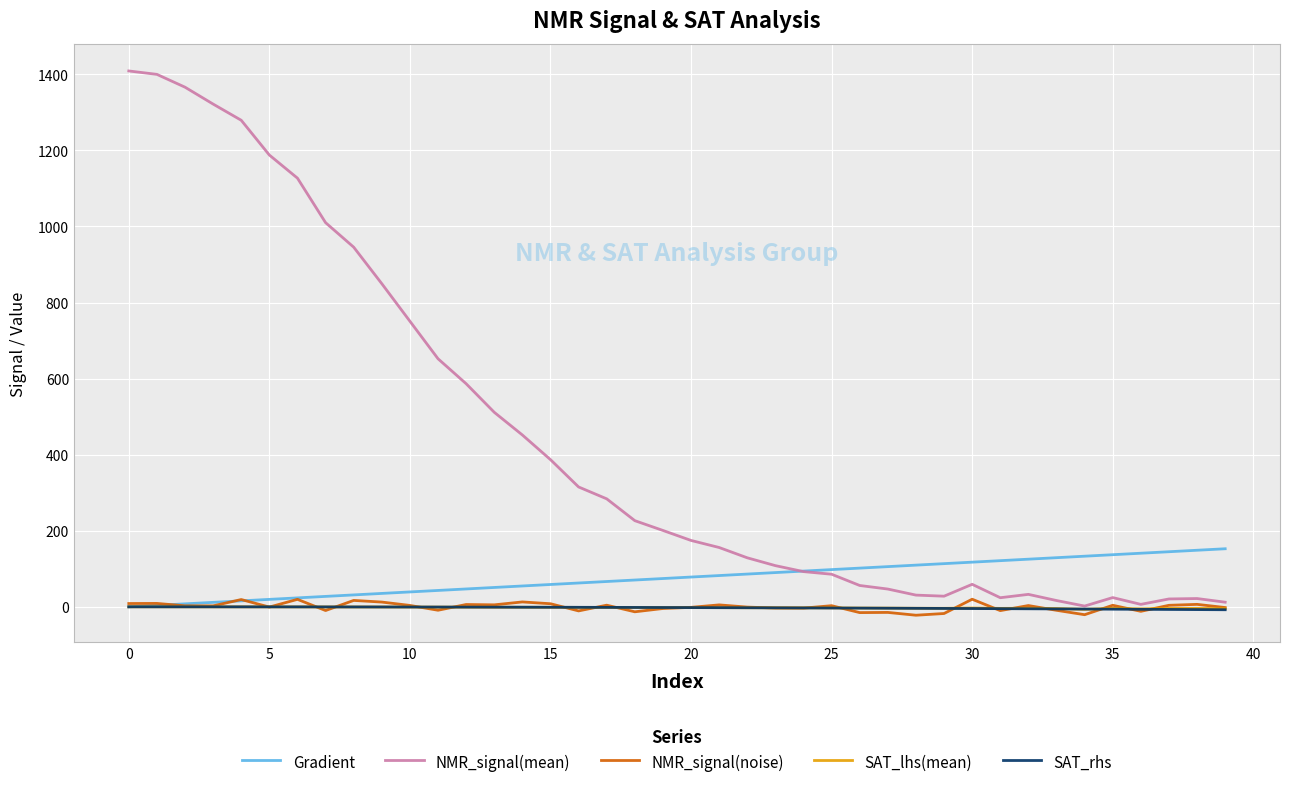

What is the highest value of the Gradient series?

152.6